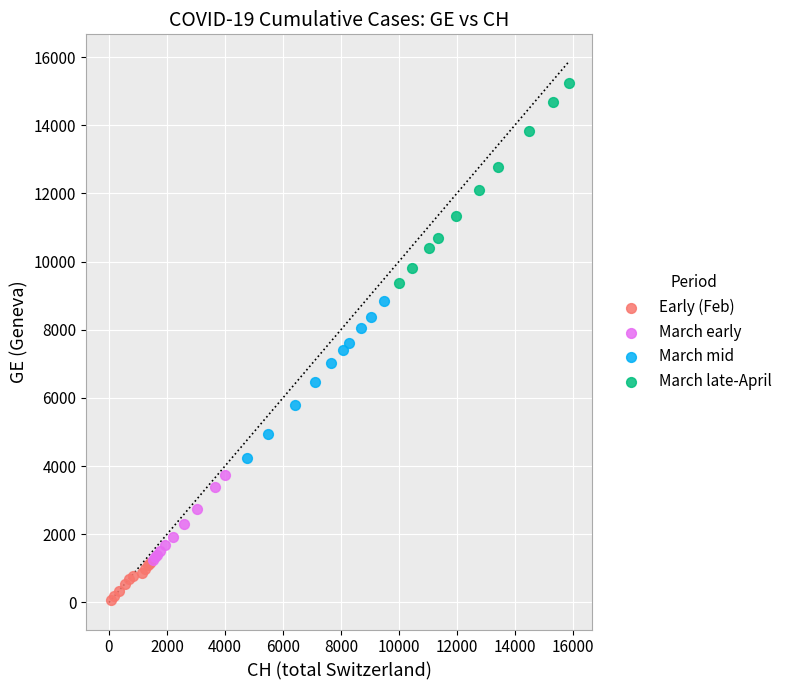

Which series reaches the maximum Y coordinate?

March late-April